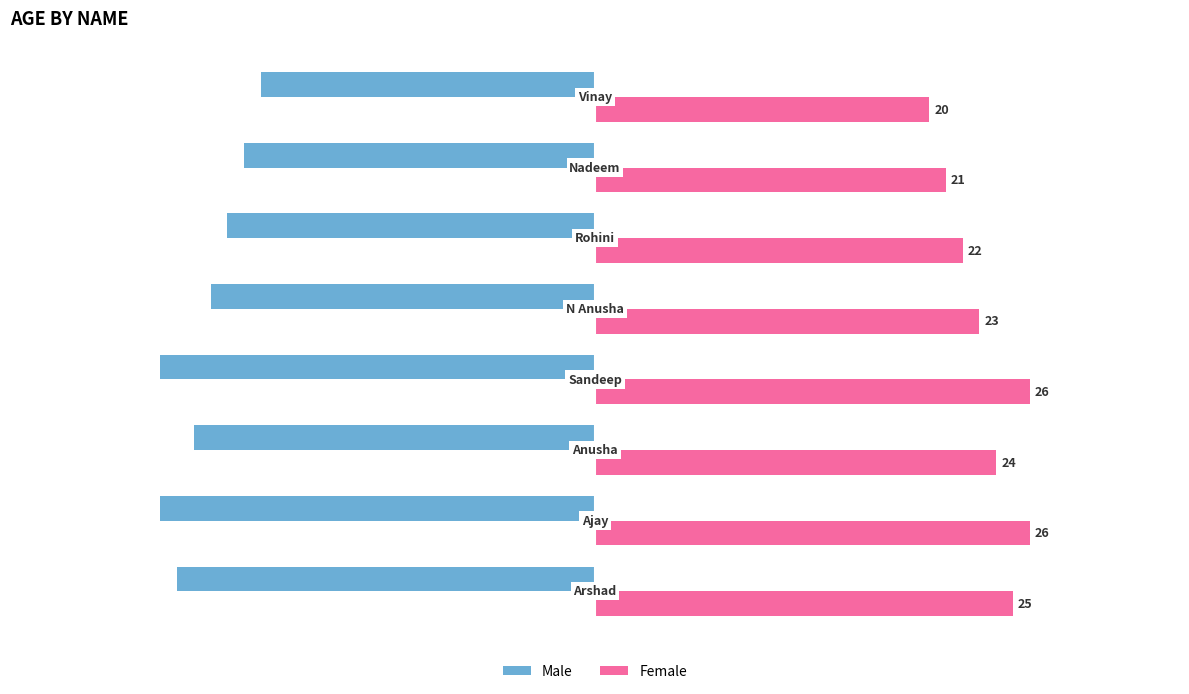

What are all the series names shown in the legend?

Male, Female